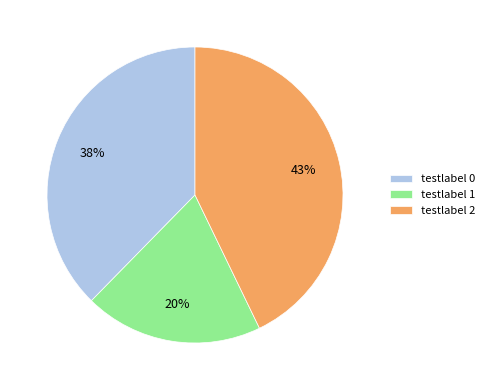

Count the number of slices in the pie.

3